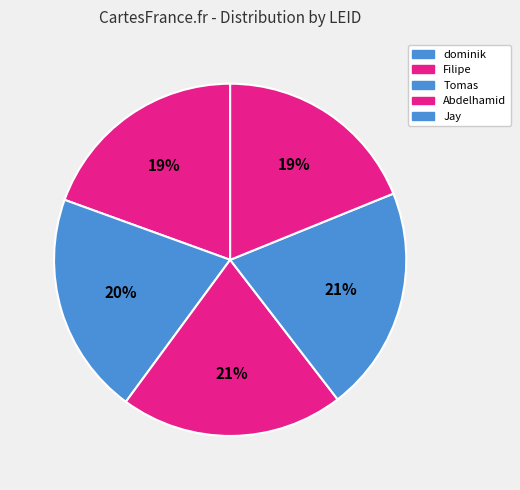

How many segments does this pie chart have?

5